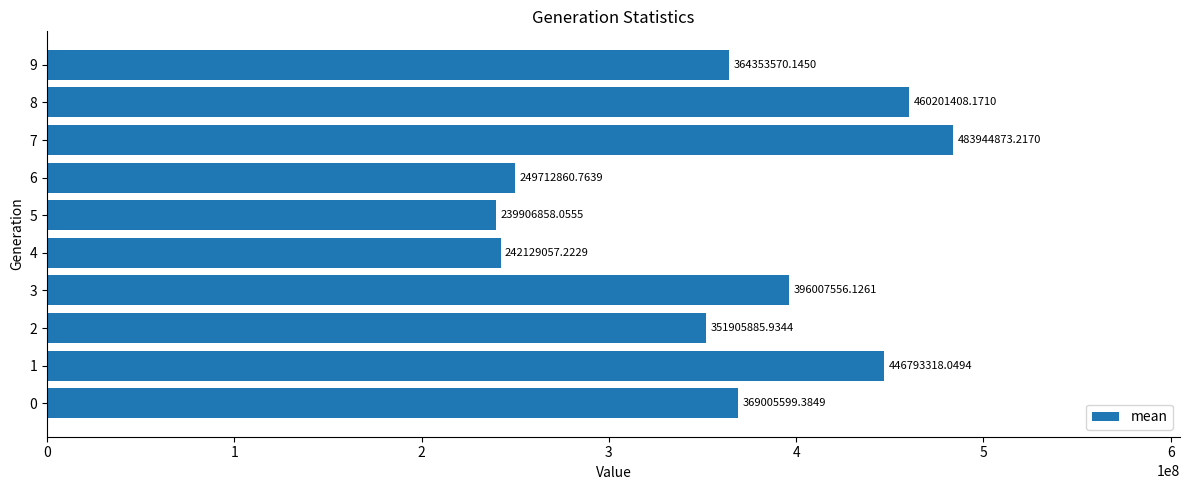

Approximately how many times larger is the value at 1 compared to 2?

1.3